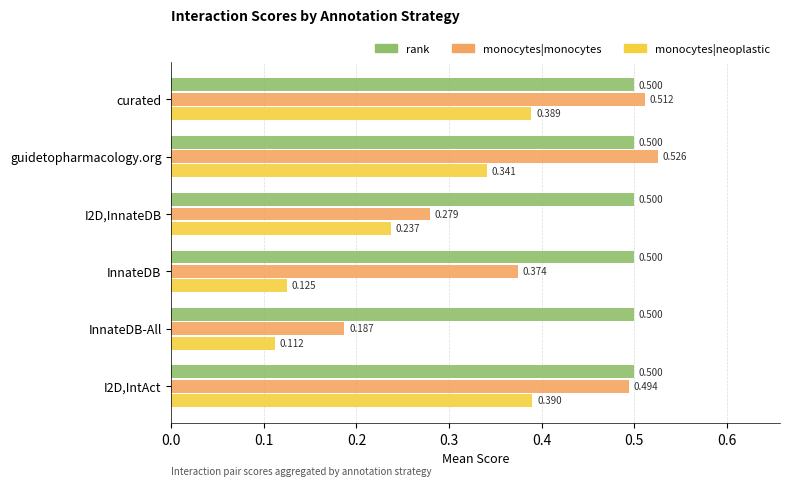

How many monocytes|monocytes values are between 0 and 1?

6